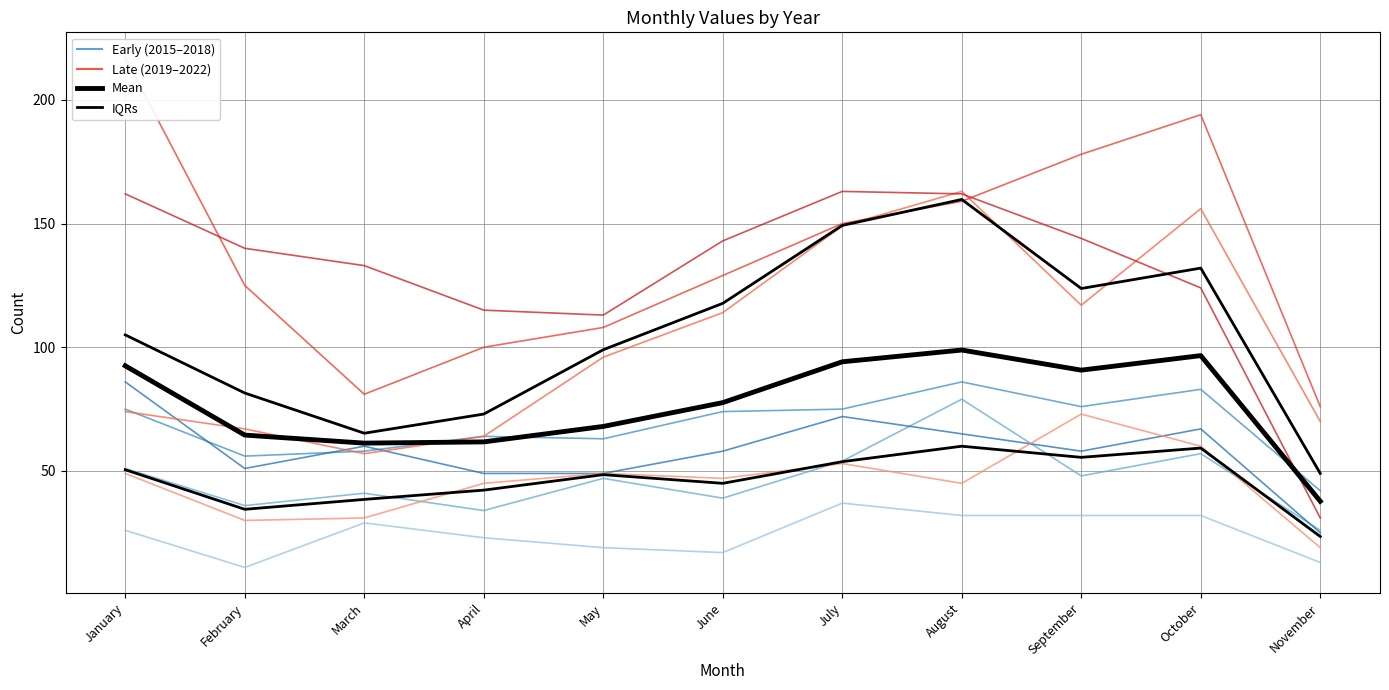

Is the value of Mean at October greater than the value of IQRs at May?

Yes